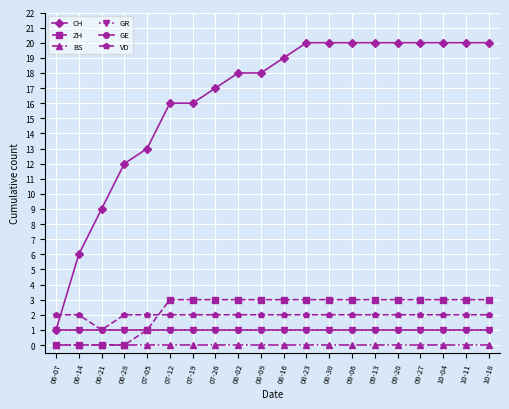

At which category is the sum across all series the highest?

08-23